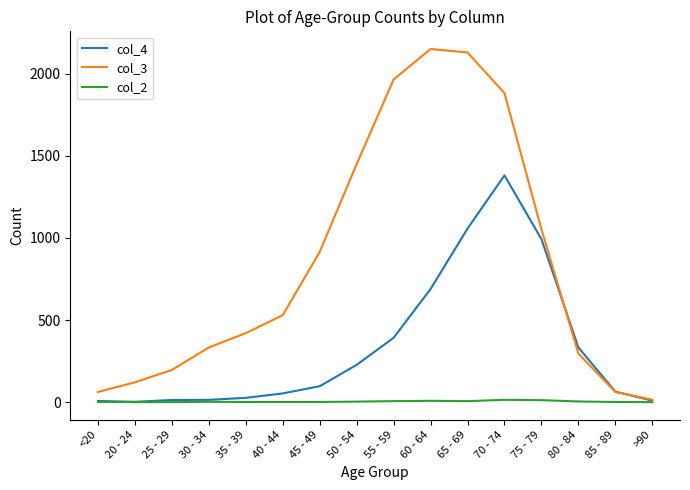

What is the maximum value shown in the chart?

2151